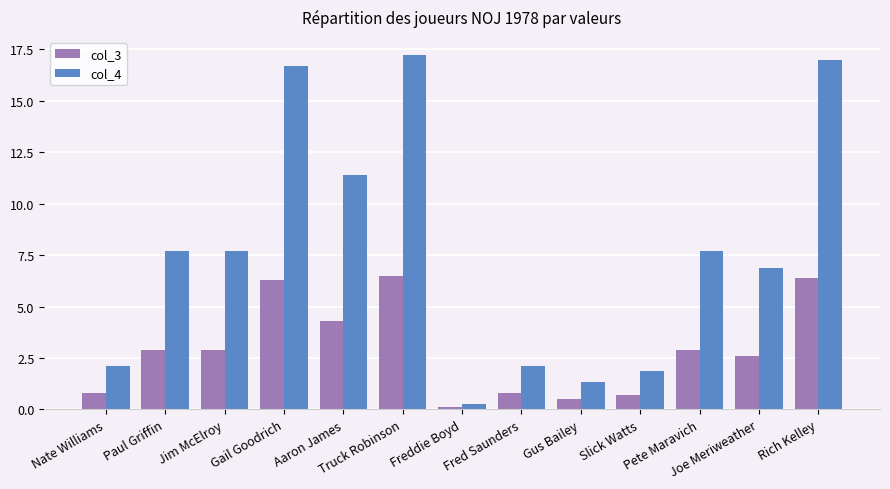

True or false: col_3 has a value of 2.9 at Jim McElroy.

True